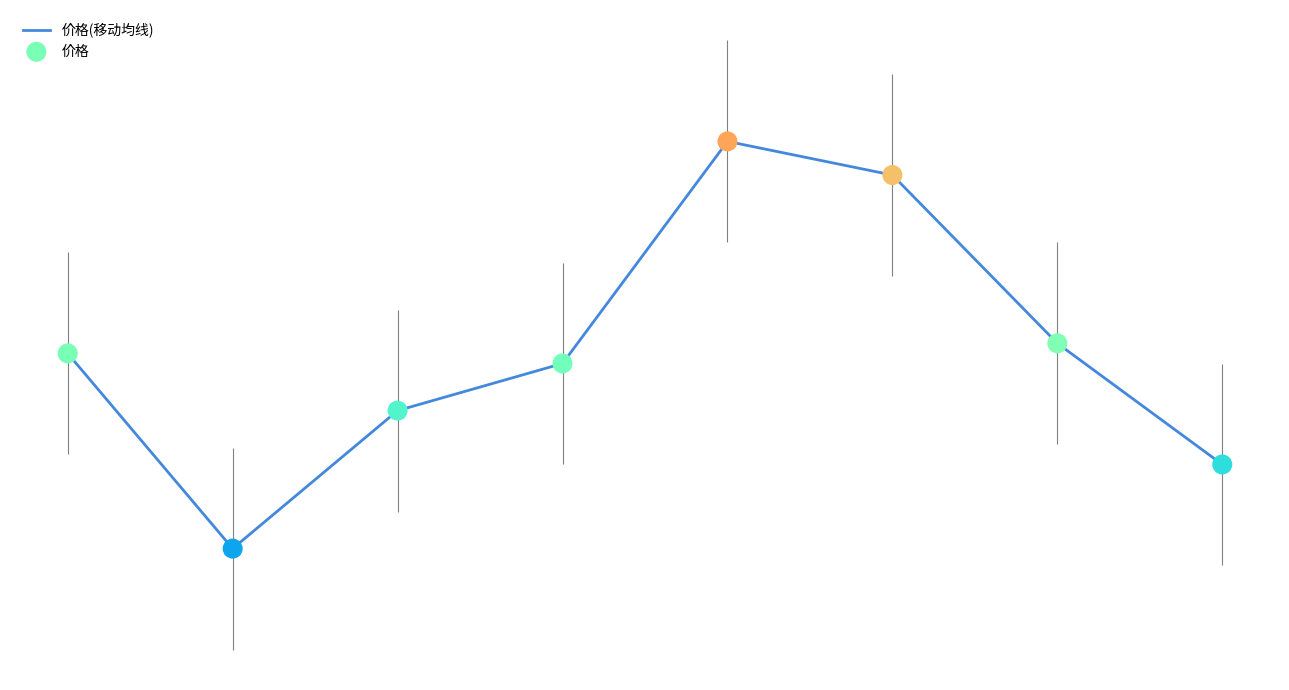

At which category is the sum across all series the highest?

4